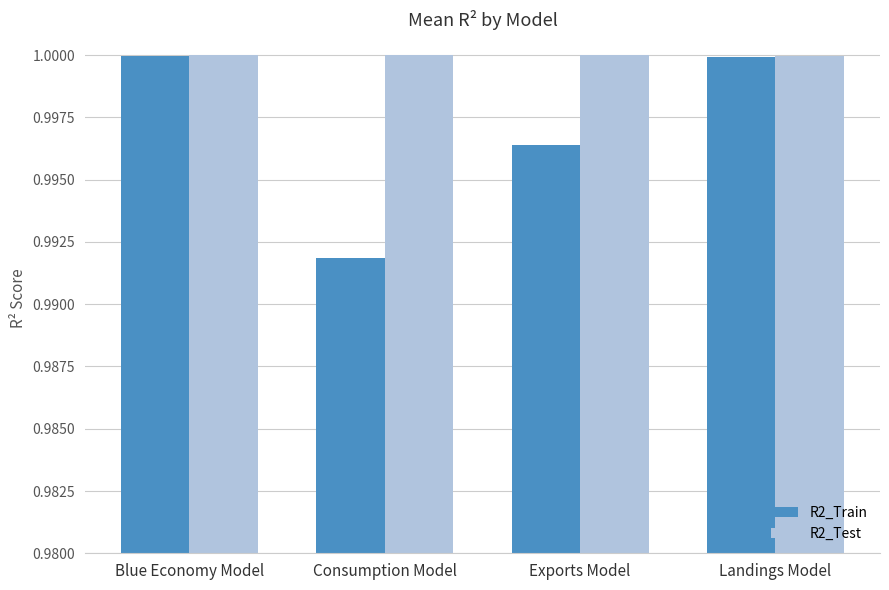

At which label is R2_Train closest to 0?

Consumption Model